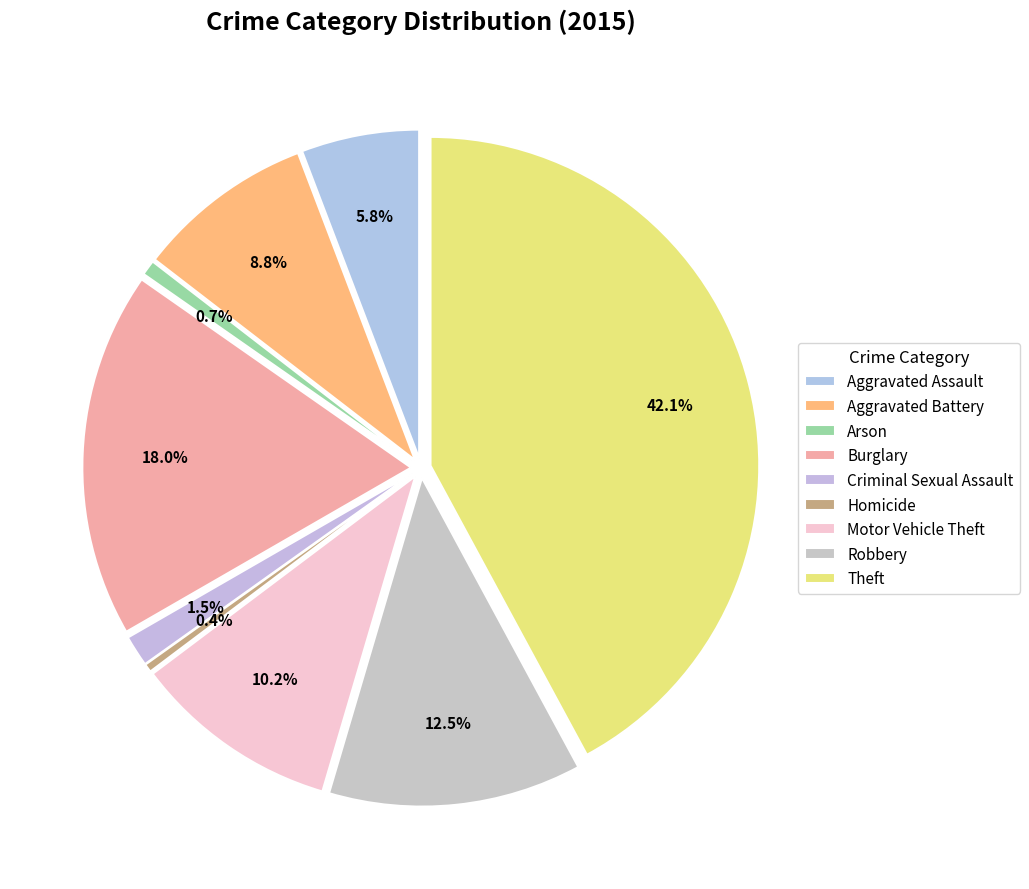

What percentage is the Theft slice, to the nearest percent?

42%